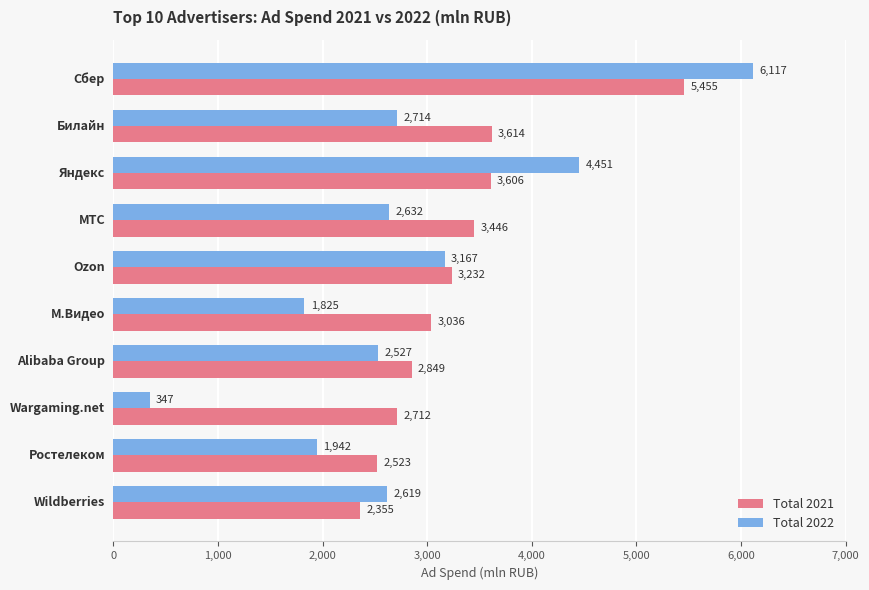

What is the sum of all Total 2021 values?

32828